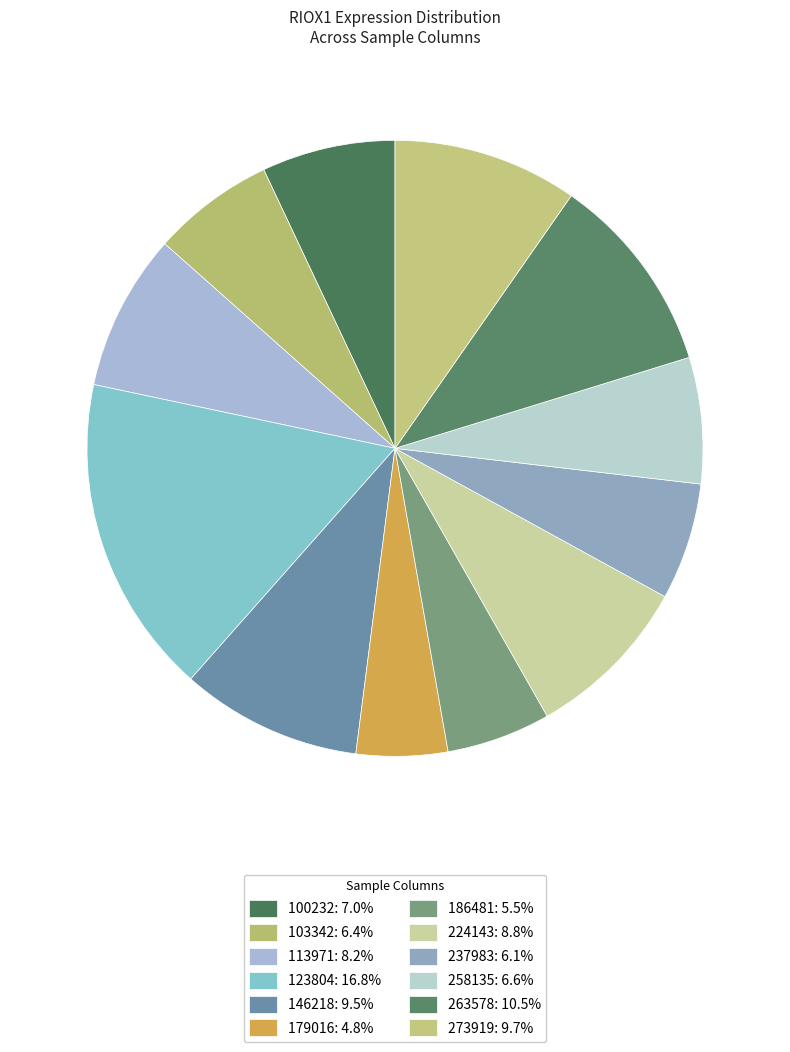

Which category has the smallest portion of the pie?

179016